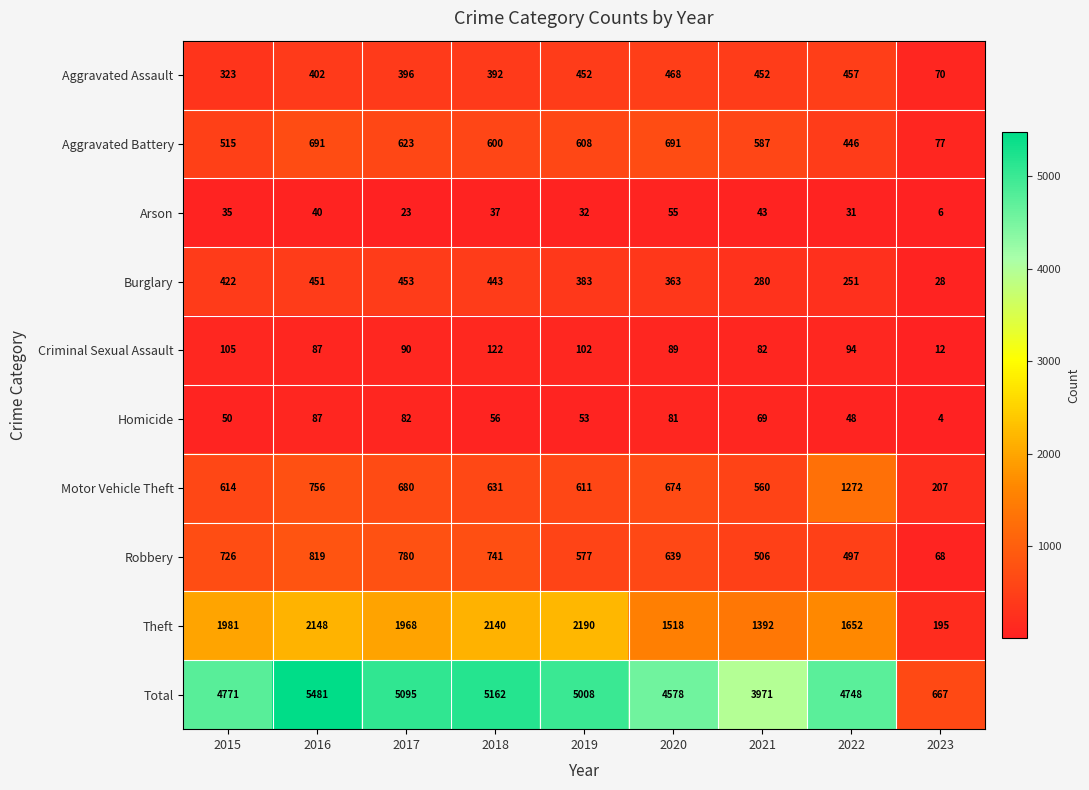

How many series are shown in this chart?

10